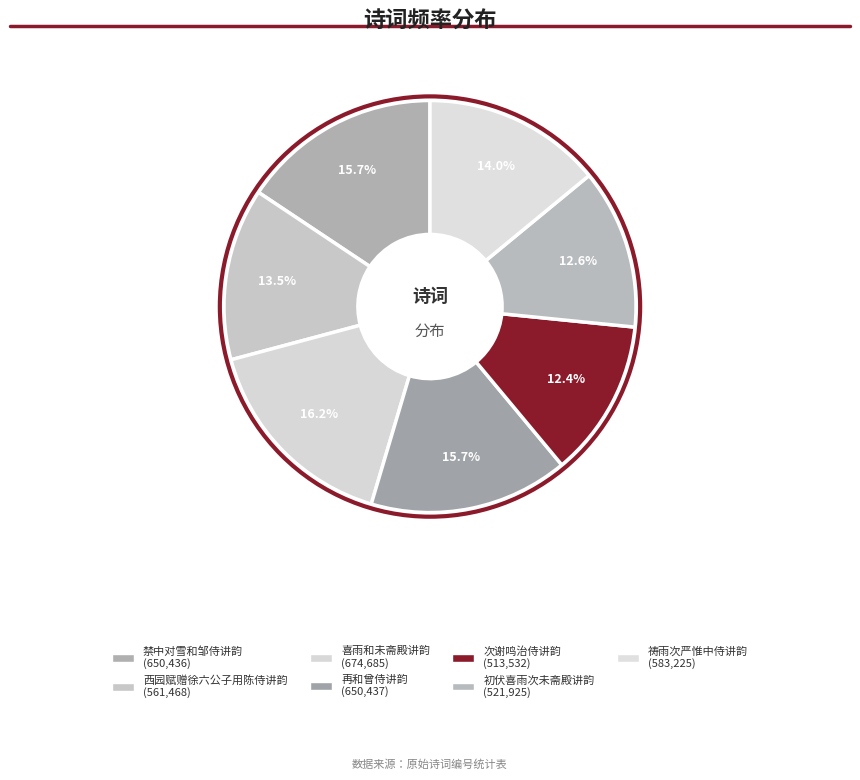

How many segments does this pie chart have?

7